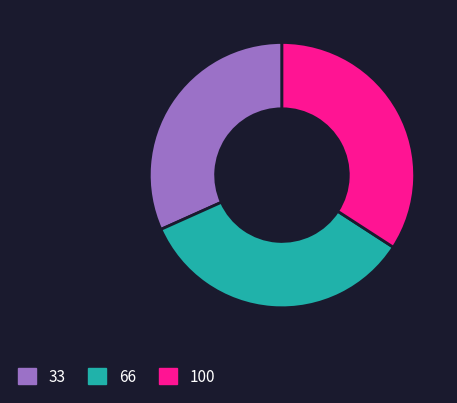

Approximately how many times larger is the value at 100 compared to 33?

1.1